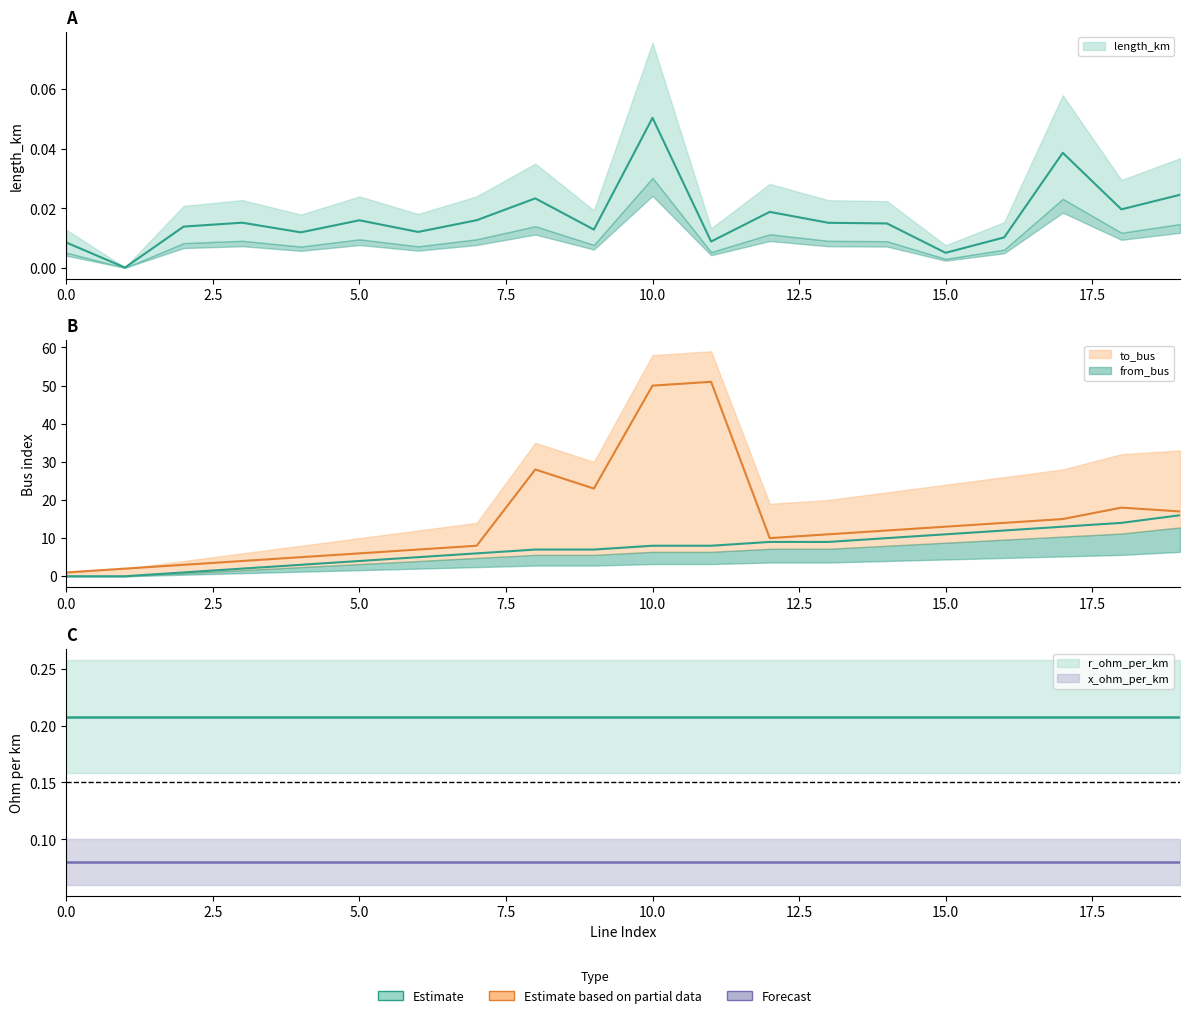

Where is the first local minimum for to_bus?

9